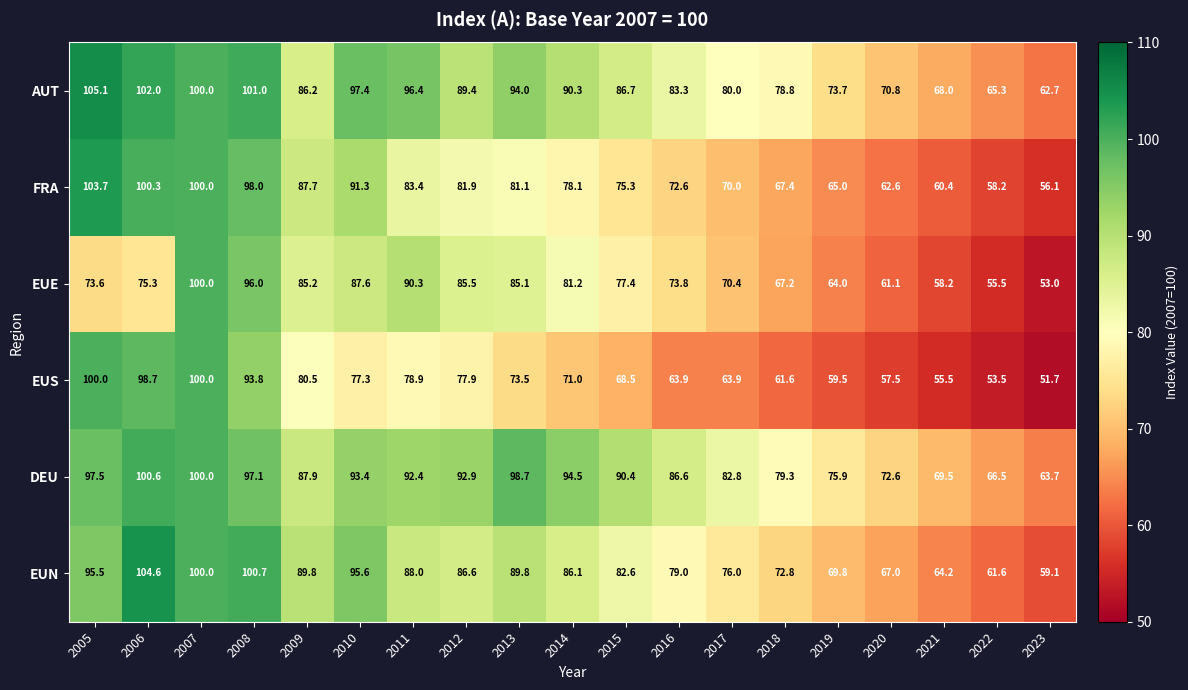

What is the spread (max minus min) of values at 2006?

29.3